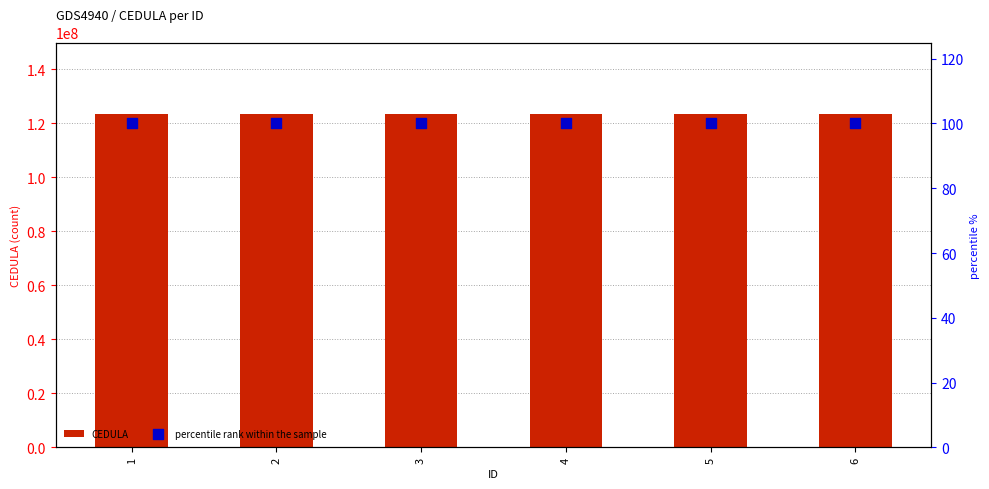

What are all the series names shown in the legend?

CEDULA, percentile rank within the sample